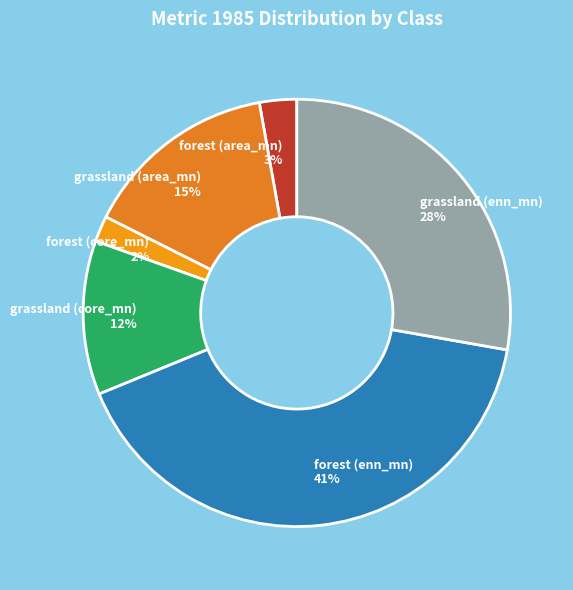

What percentage is the grassland (enn_mn) slice, to the nearest percent?

28%